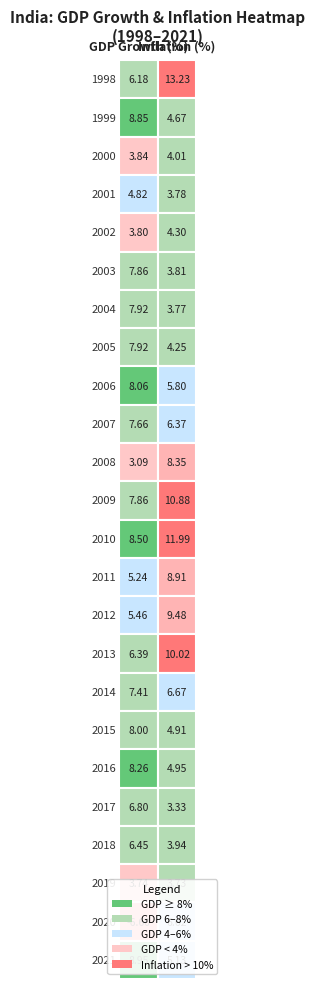

What is the difference between the highest and lowest values at 2007?

1.3